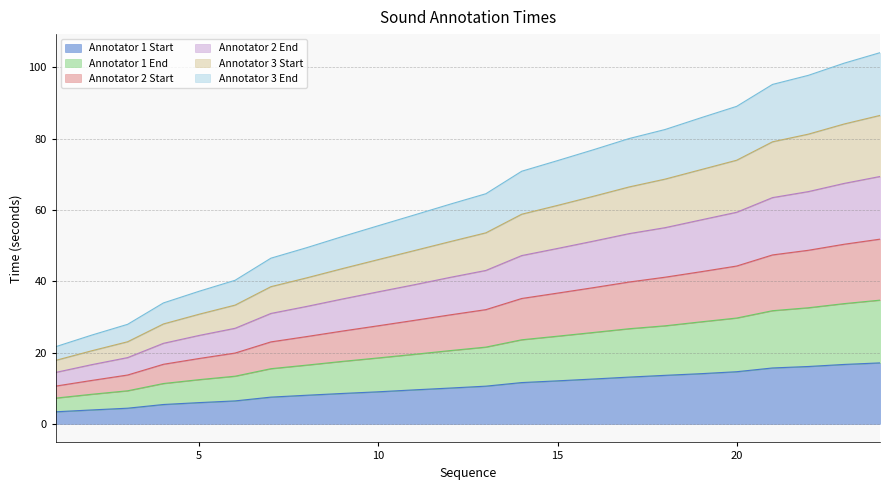

What is the difference between the Annotator 3 Start values at 15 and 23?

22.8